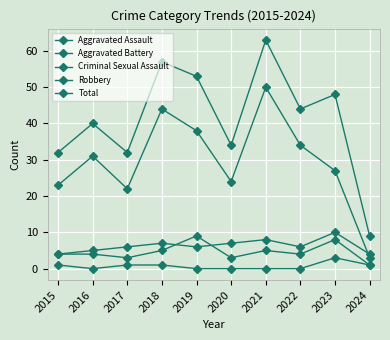

Where is Aggravated Battery nearest to the value 7?

2018